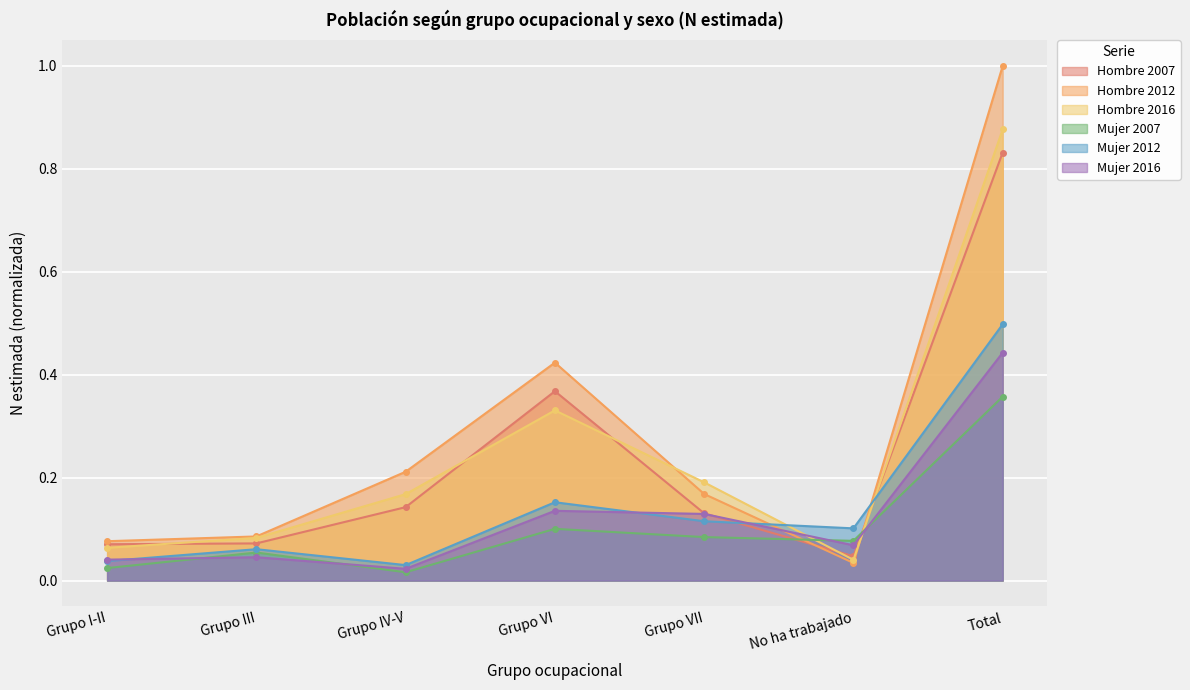

Read the Hombre 2007 value at Grupo IV-V.

0.1